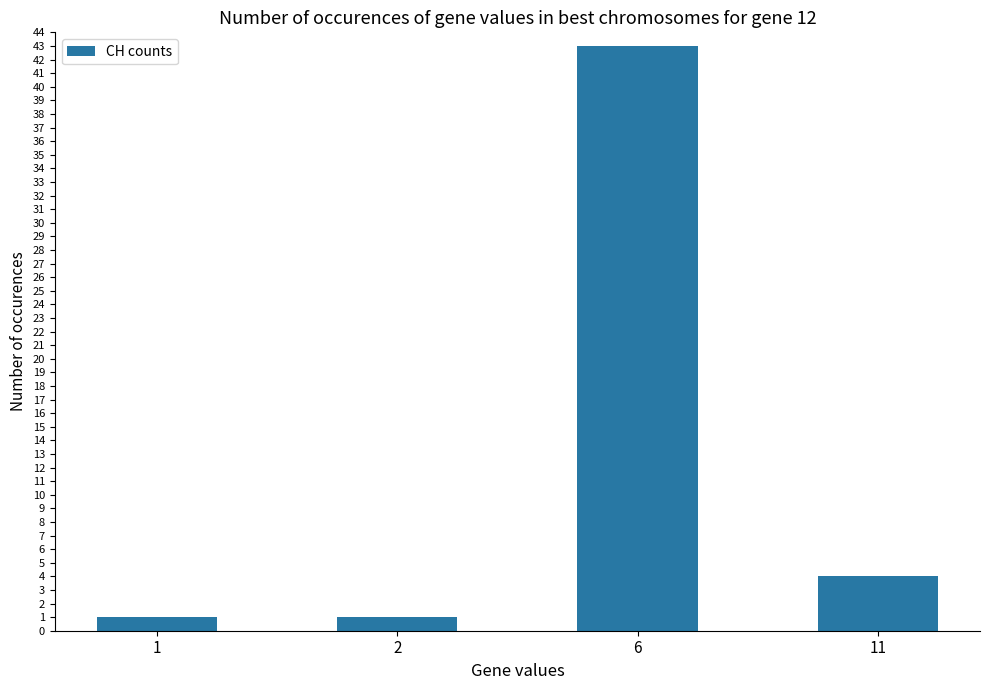

What is the change in value from 1 to 11?

+3